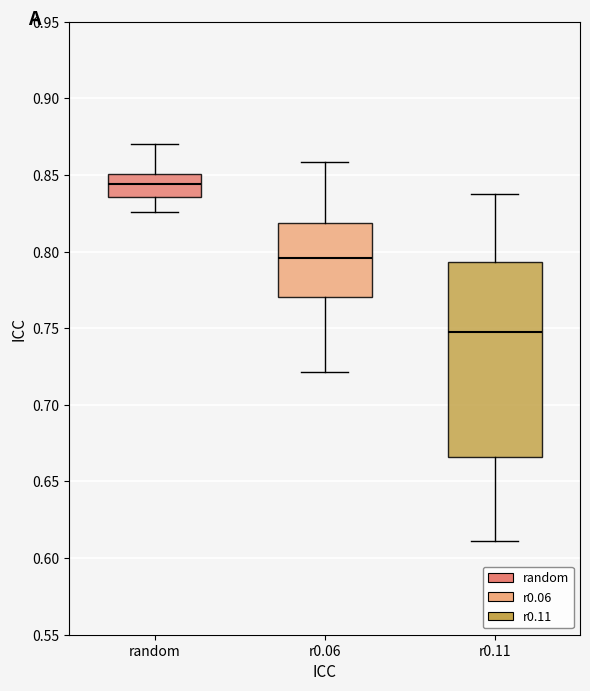

Which box is the tallest, from its lower edge to its upper edge?

r0.11